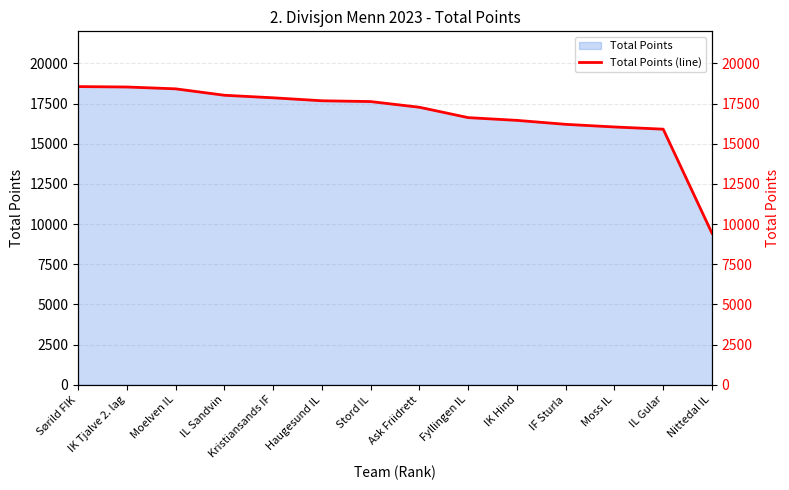

Does the chart display data point markers on the line(s)?

No